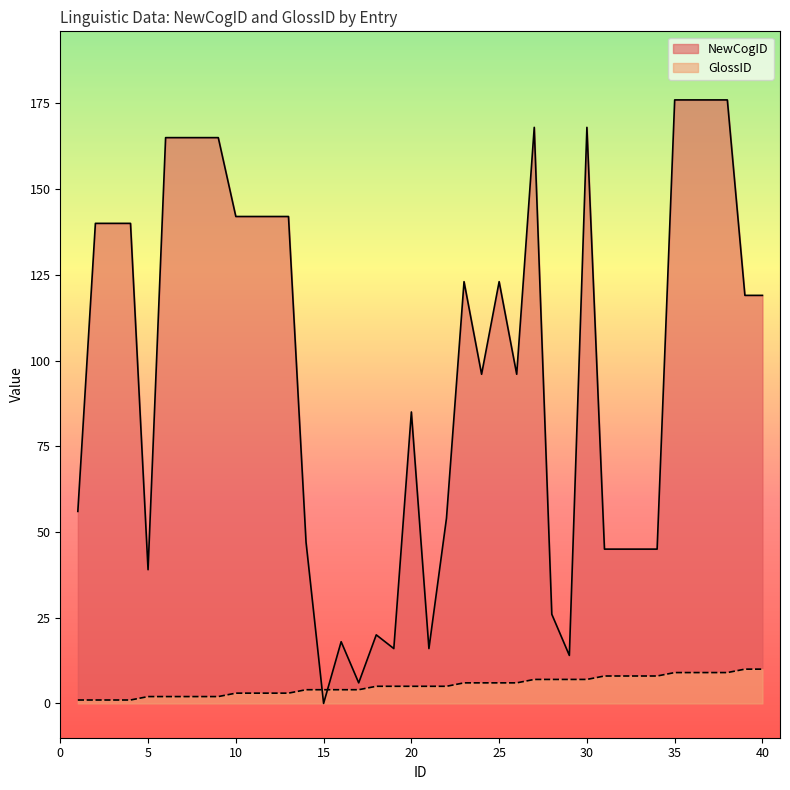

Between 9 and 33, which series saw the biggest shift?

NewCogID